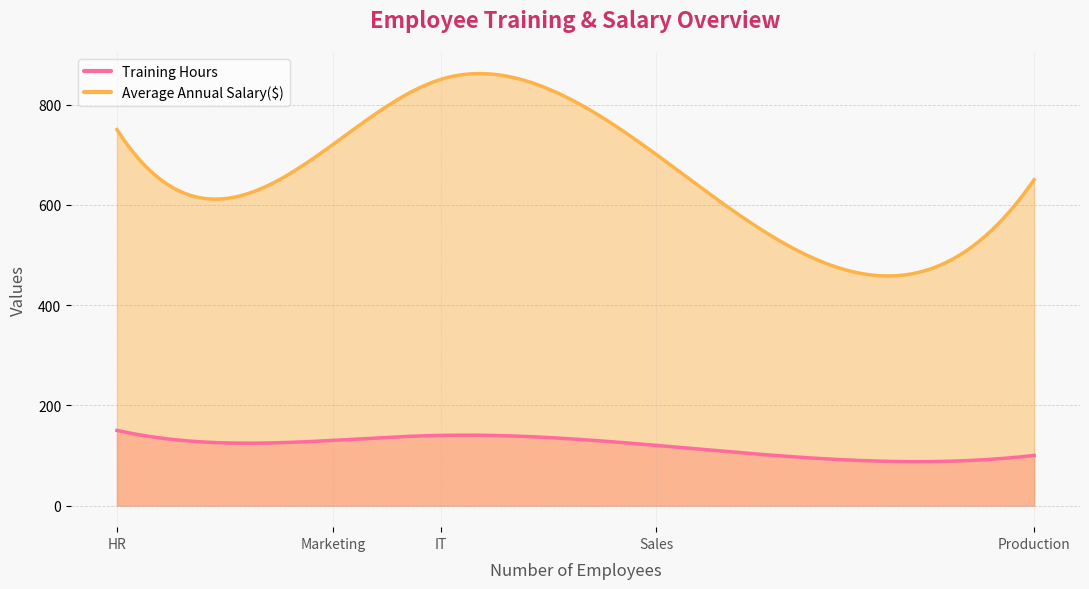

Which series has the largest total across all categories?

Average Annual Salary($)